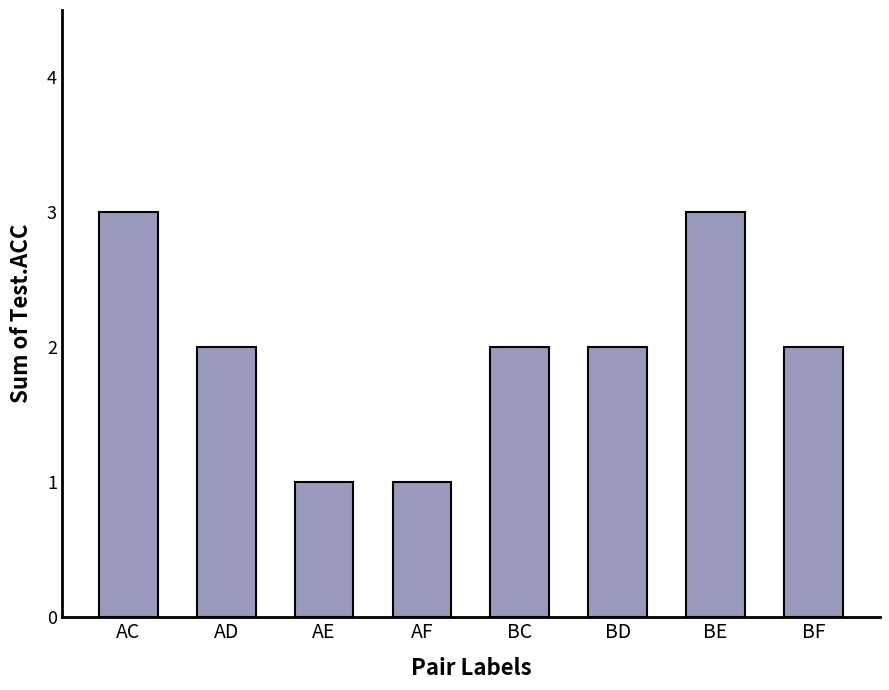

What is the label of the 7th bar from the right?

AD